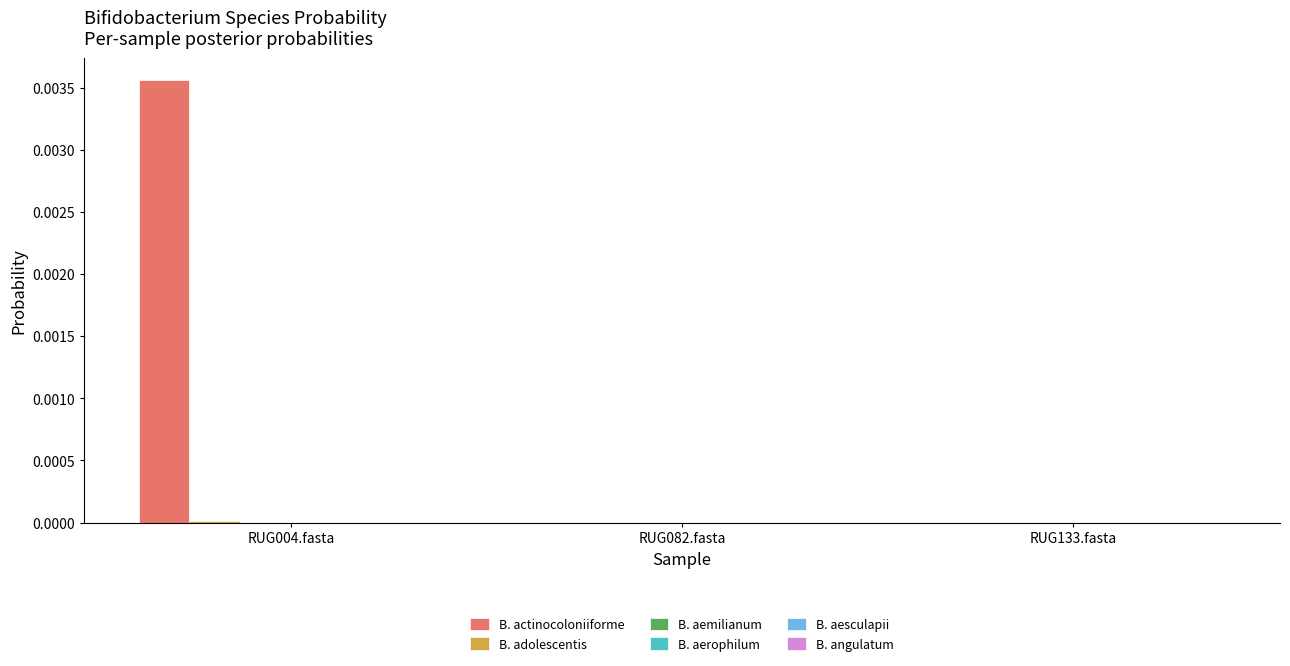

Between RUG004.fasta and RUG082.fasta, which series saw the biggest shift?

B. actinocoloniiforme